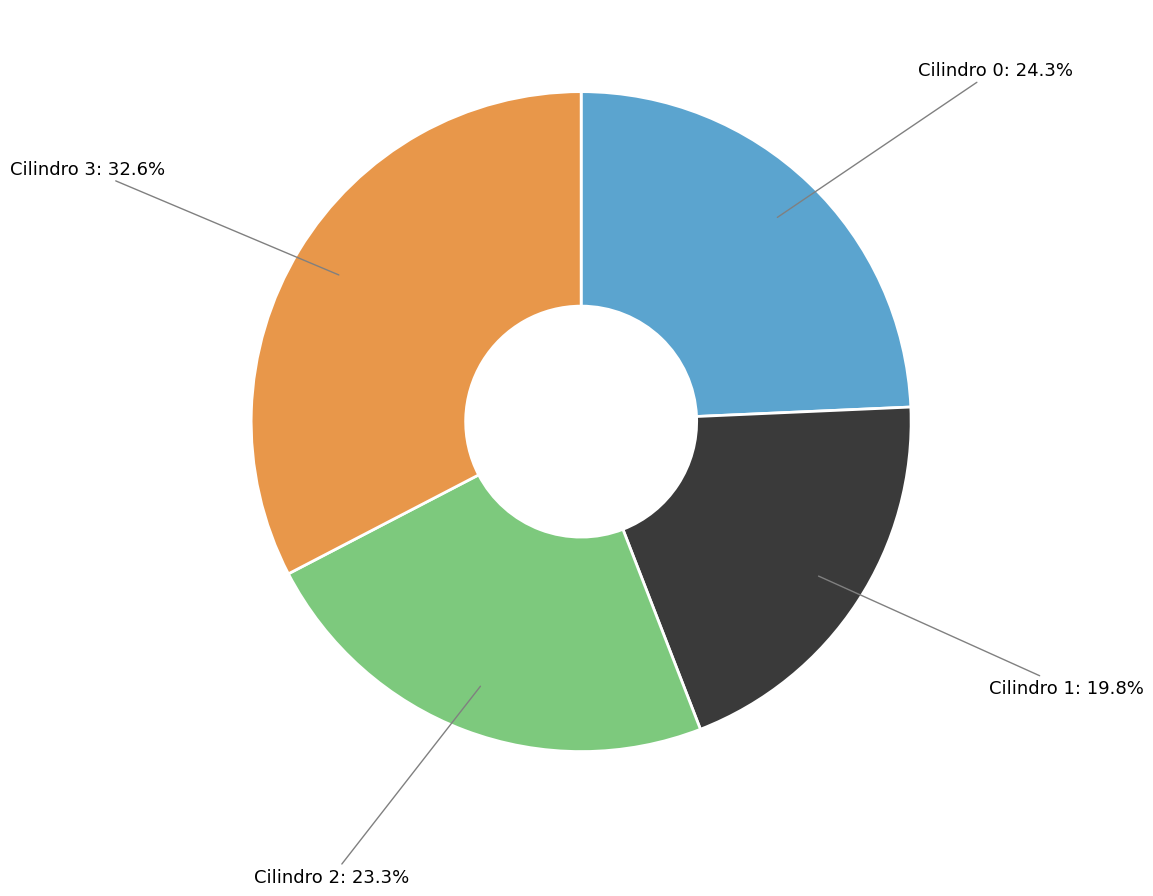

Is there a majority slice in this chart?

No